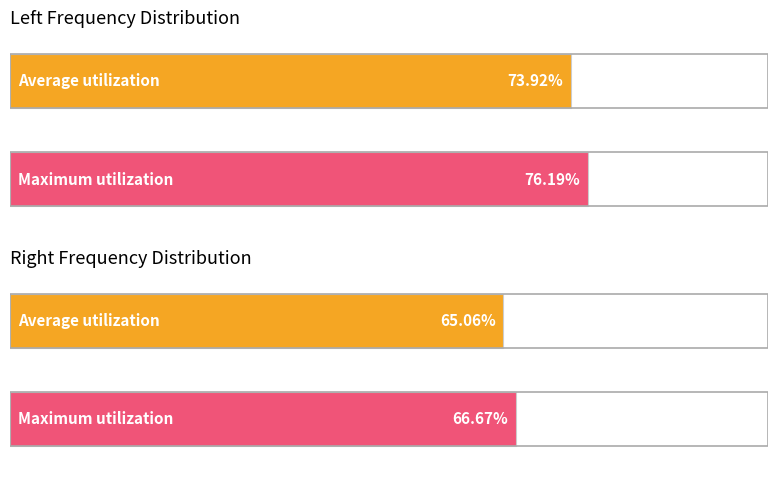

Which series has the widest spread of values?

Left Histogram